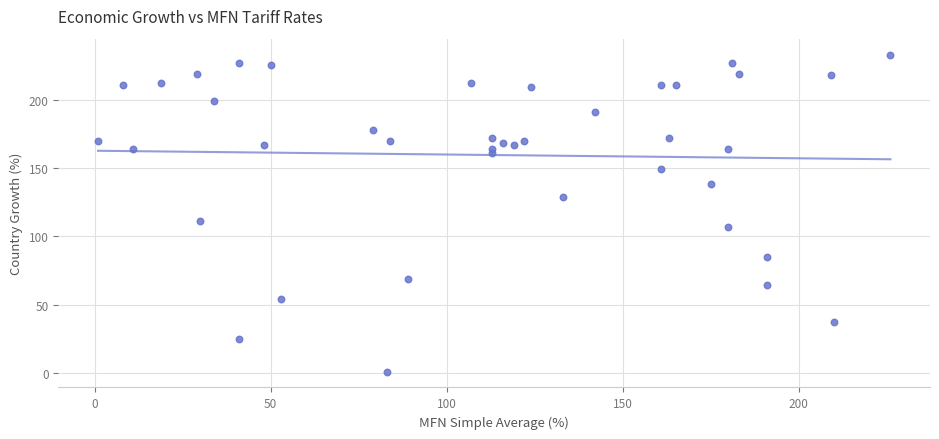

What is the range of X values (max minus min)?

225